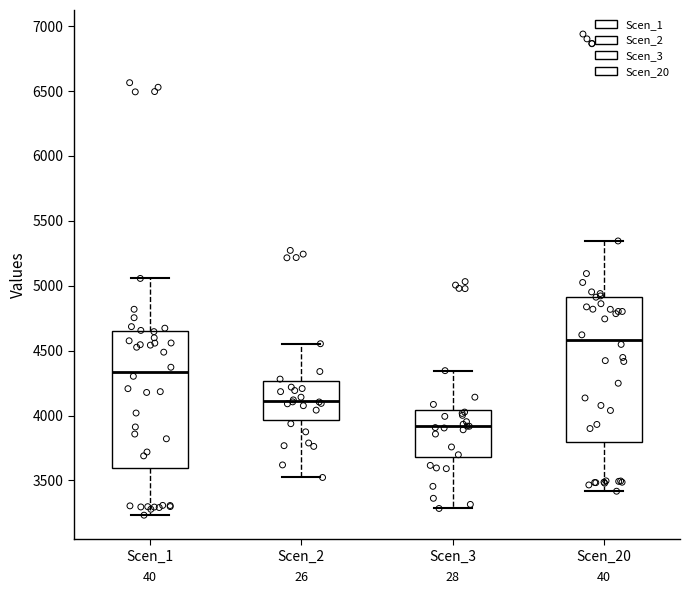

Reading left to right, transcribe this box plot: for each box, give where its median line is, the range the box spans, and where its two whiskers end, as read against the y-axis. The values are not printed on the chart, so give them approximately, as read against the axis.

Scen_1: median 4350, box 3600 to 4650, whiskers 3250 to 5050
Scen_2: median 4100, box 3950 to 4250, whiskers 3500 to 4550
Scen_3: median 3900, box 3700 to 4050, whiskers 3300 to 4350
Scen_20: median 4600, box 3800 to 4900, whiskers 3400 to 5350